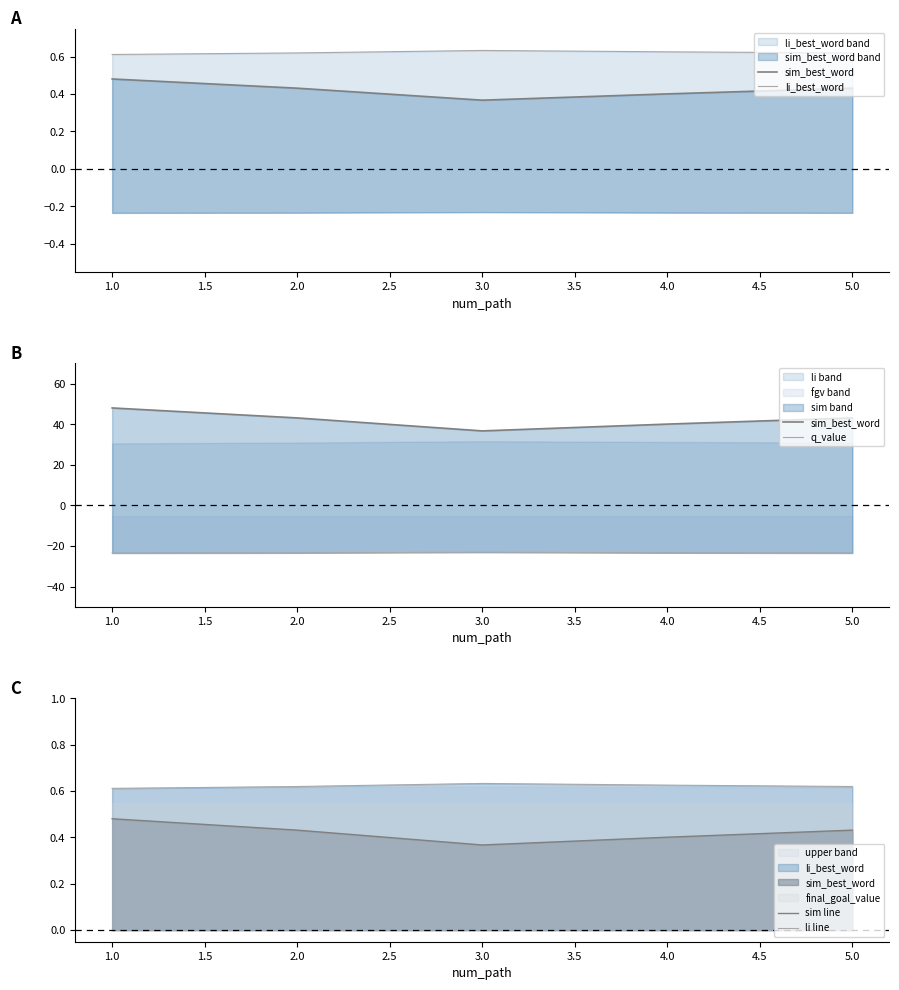

What is the maximum value for li line?

0.6